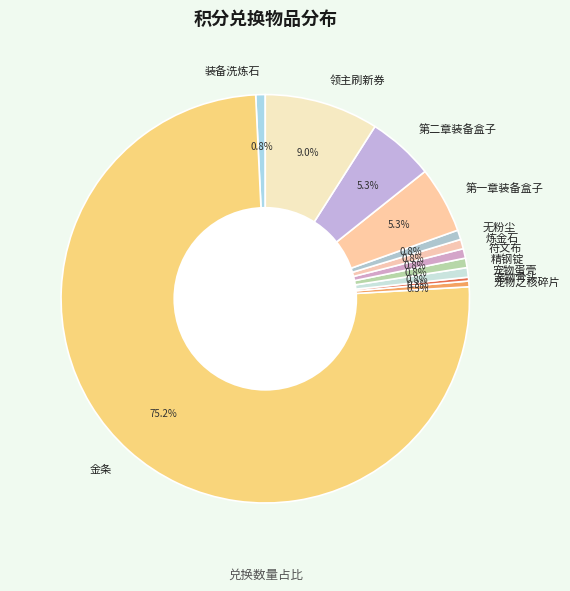

To the nearest percent, what is the combined percentage of 炼金石 and 精钢锭?

2%